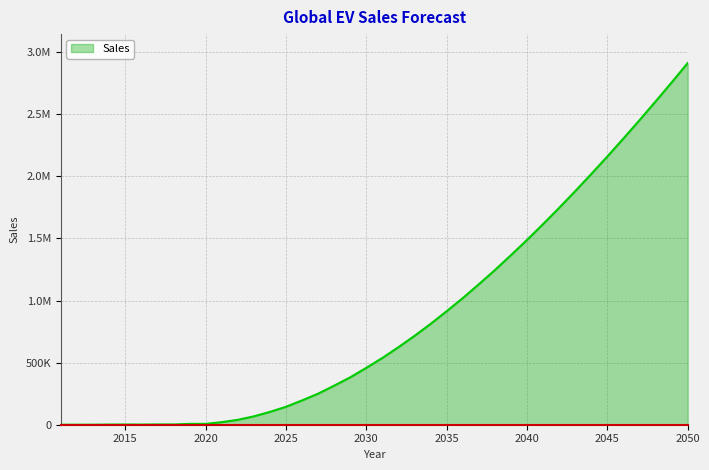

How many interior local valleys (lower than both neighbors) does the data have?

2